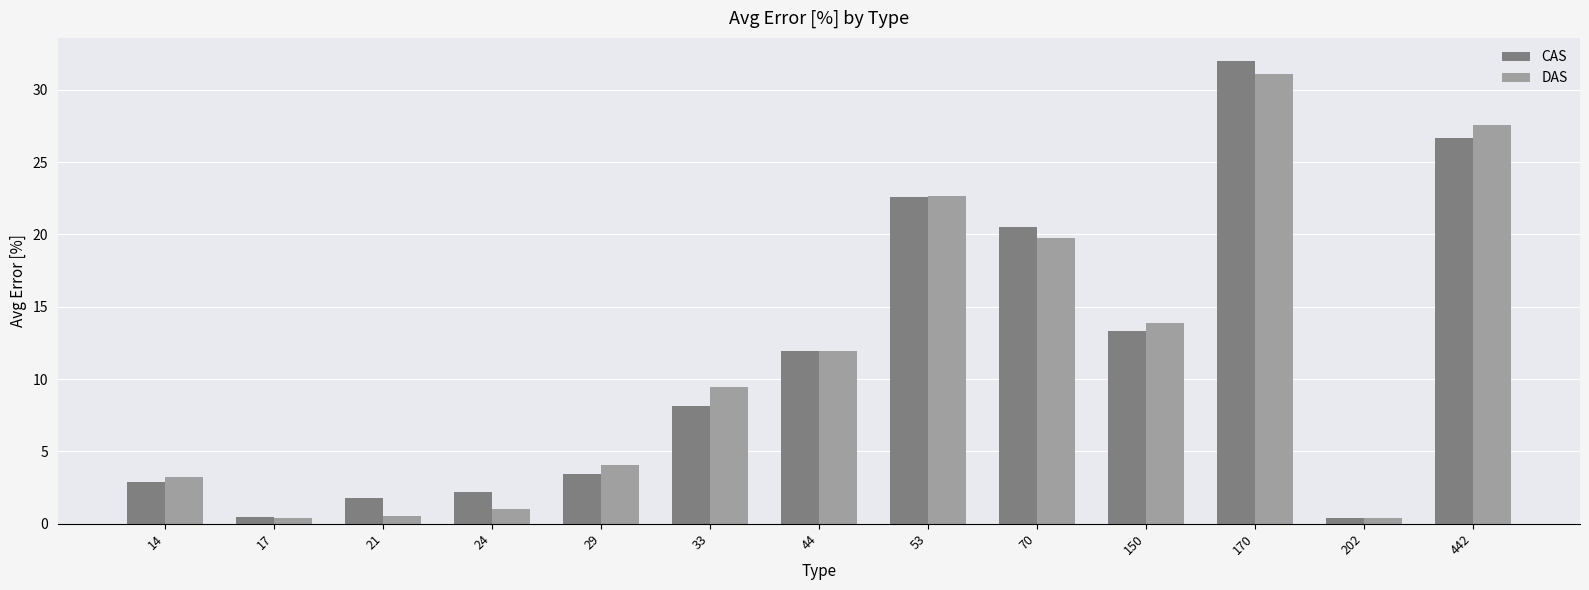

What is the total value across all series at 21?

2.3